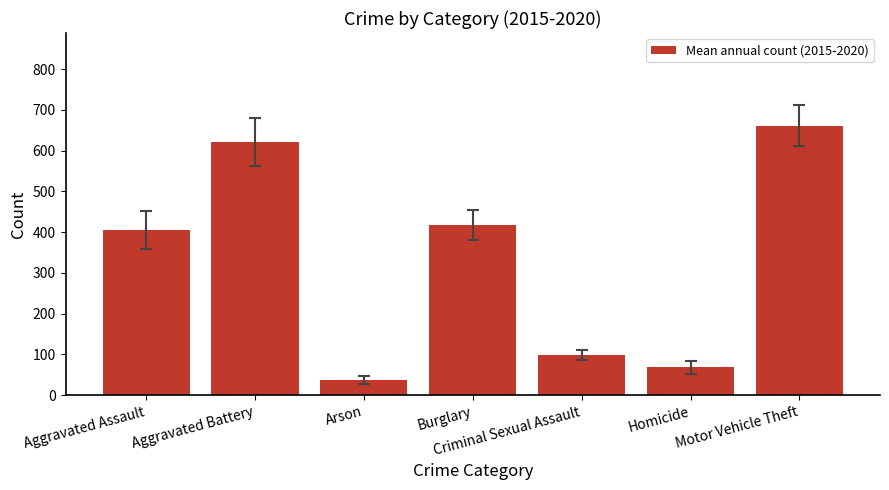

What is the label of the 6th bar from the right?

Aggravated Battery